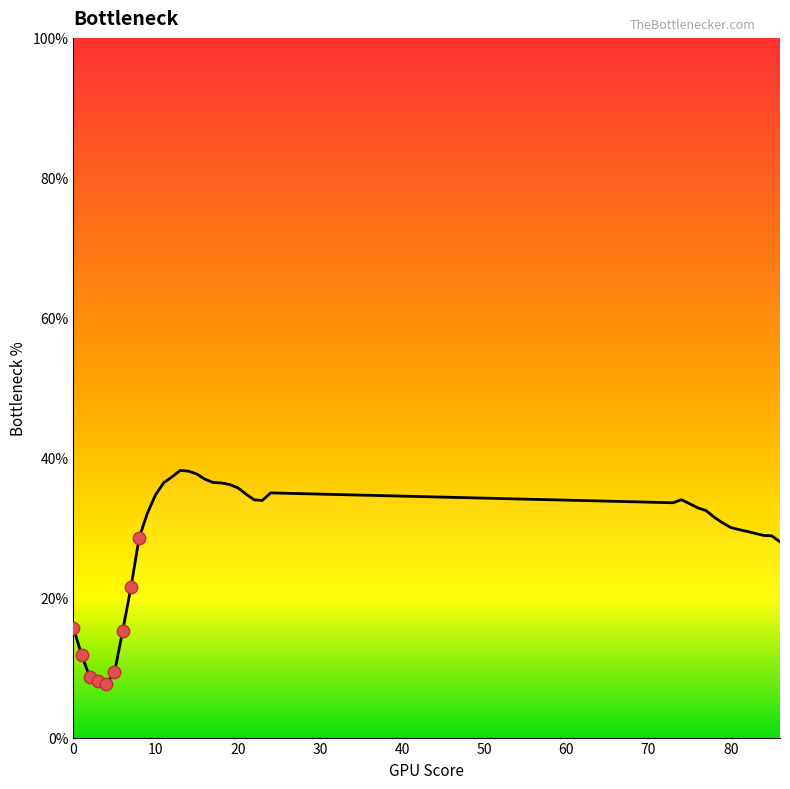

What is the minimum value shown in the chart?

7.7